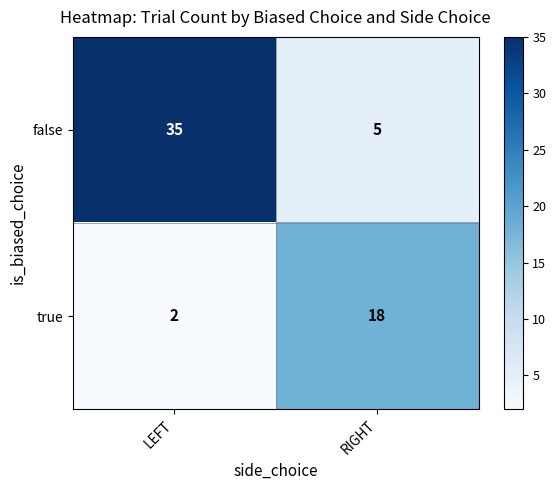

What is the approximate value of false at RIGHT?

5